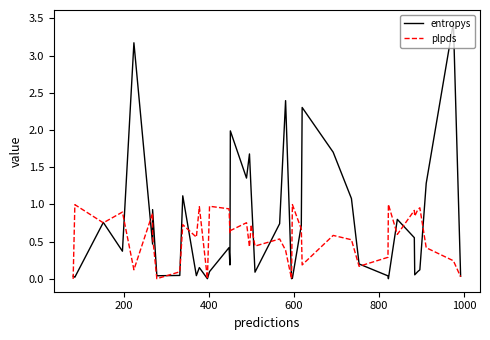

What are all the series names shown in the legend?

entropys, plpds